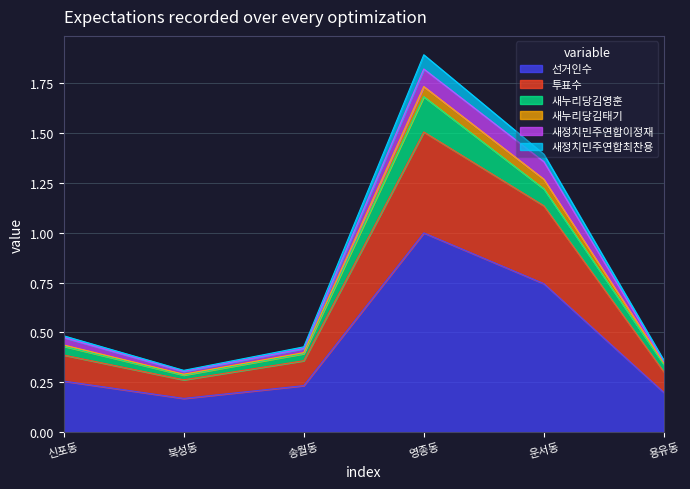

True or false: 새정치민주연합최찬용 has more than 2 points higher than both neighbors.

False